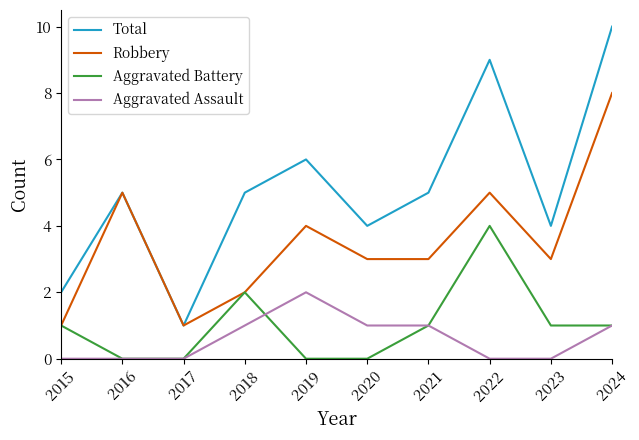

The value of Aggravated Battery at 2017 is 0. True or false?

True